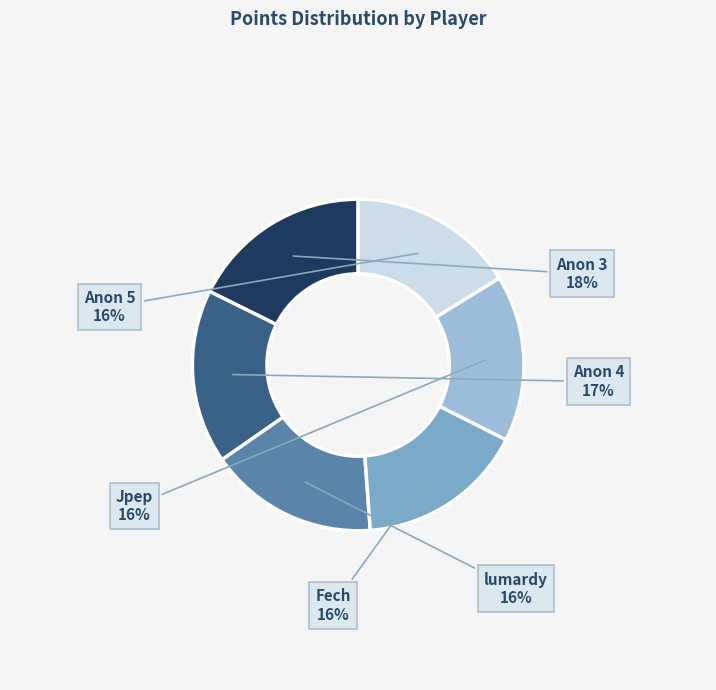

Does any single category account for the majority?

No